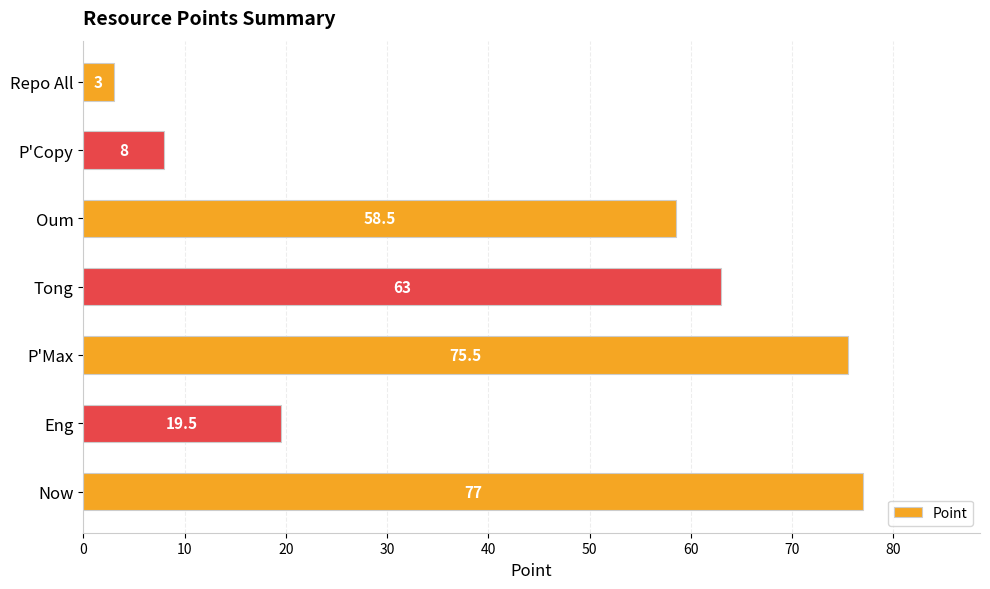

Reading bottom to top, transcribe all the data shown in this chart.

77.0	19.5	75.5	63.0	58.5	8.0	3.0